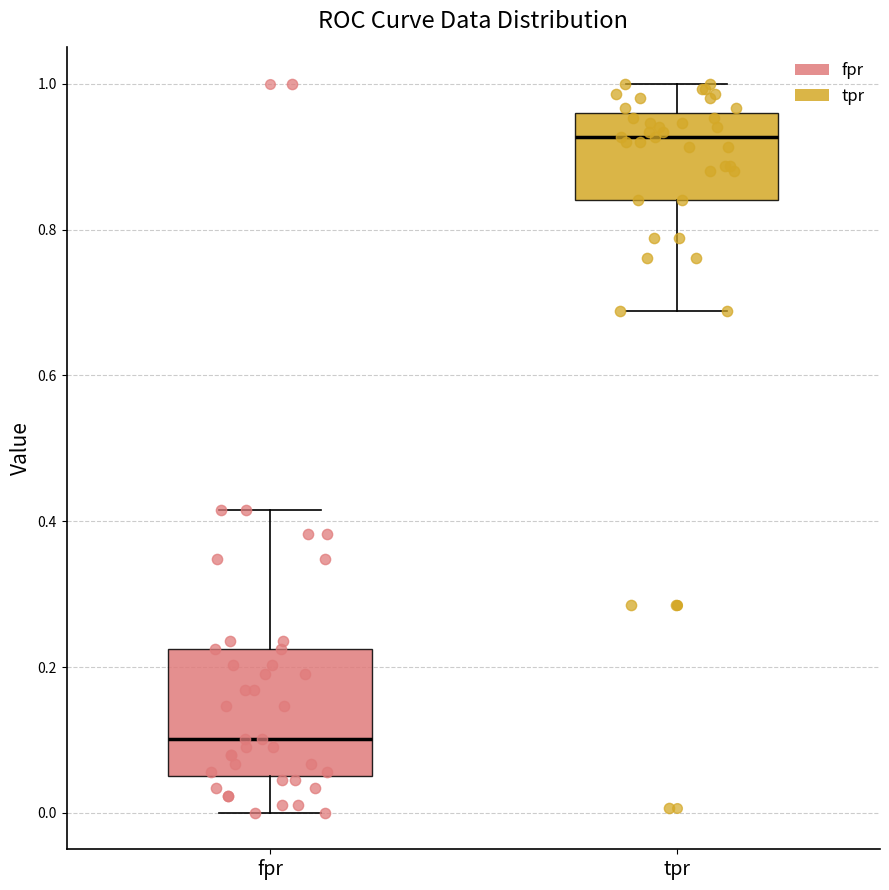

Reading left to right, read every box against the y-axis: the position of its median line, the range the box covers, and the ends of its whiskers. The values are not printed on the chart, so give them approximately, as read against the axis.

fpr: median 0.10, box 0.06 to 0.22, whiskers 0.00 to 0.42
tpr: median 0.92, box 0.84 to 0.96, whiskers 0.68 to 1.00